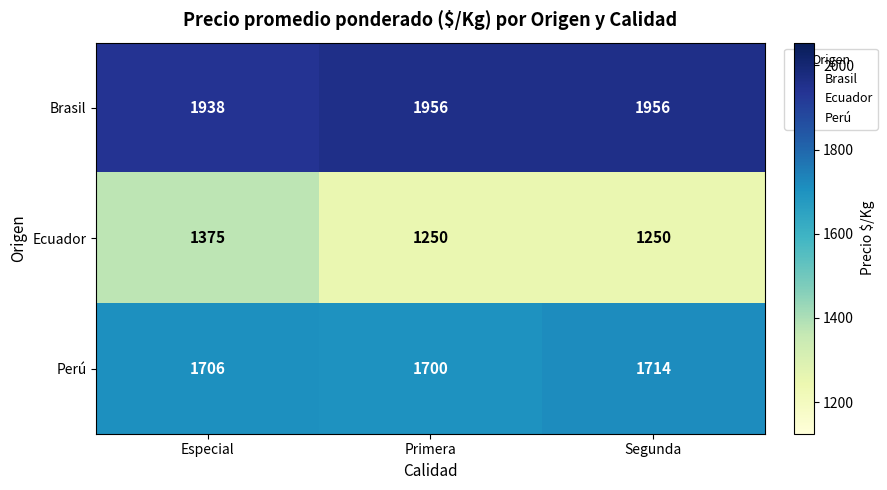

What is the minimum value shown in the chart?

1250